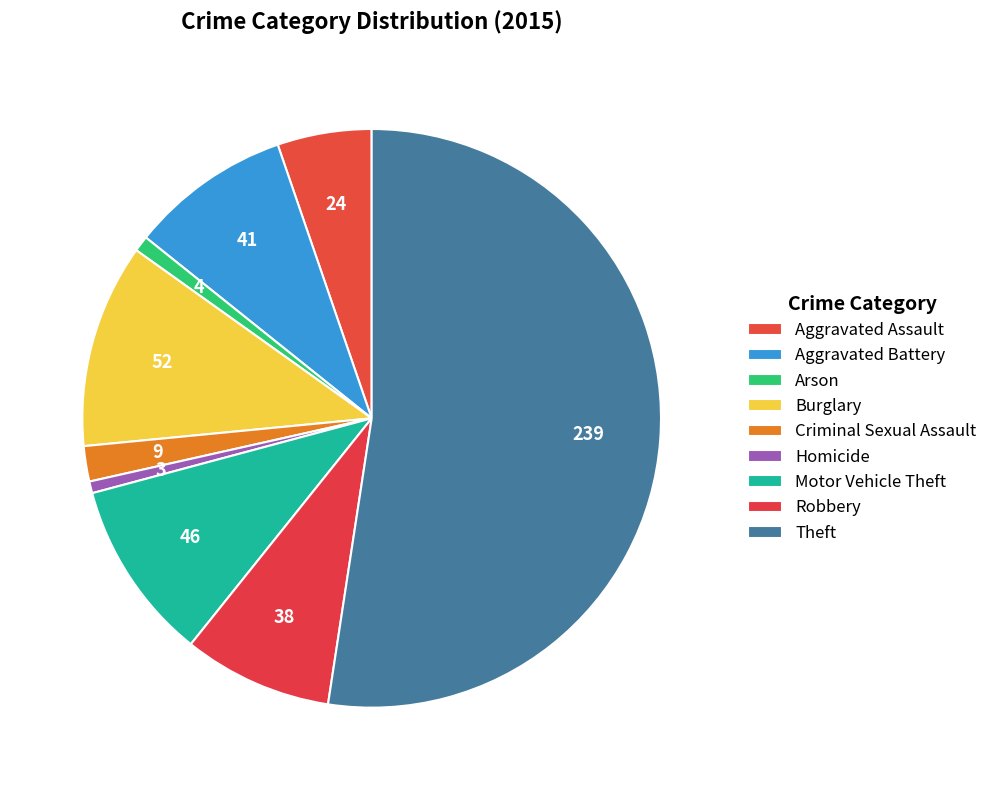

To the nearest percent, what is the difference between the largest and smallest slice percentages?

52%